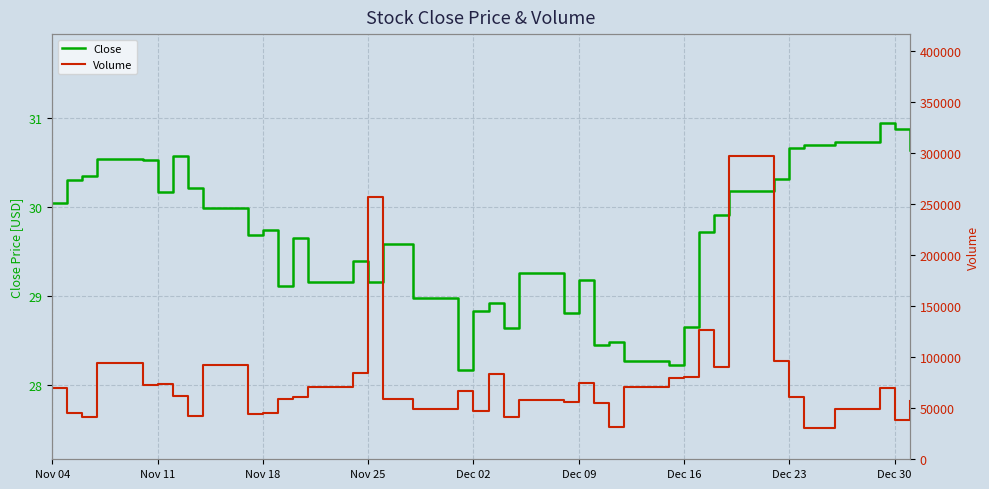

Is it true that Close equals 14.1 at Dec 23?

False